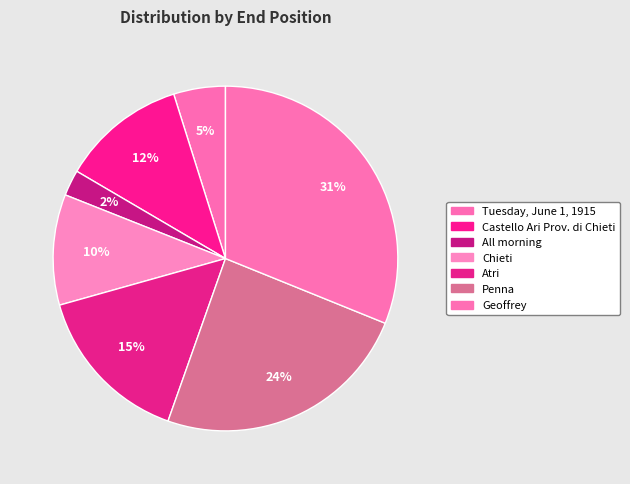

Count the number of slices in the pie.

7